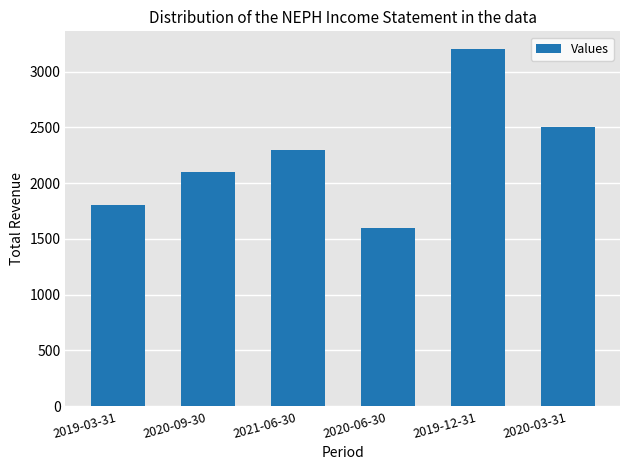

Rank the categories by value from highest to lowest.

2019-12-31, 2020-03-31, 2021-06-30, 2020-09-30, 2019-03-31, 2020-06-30